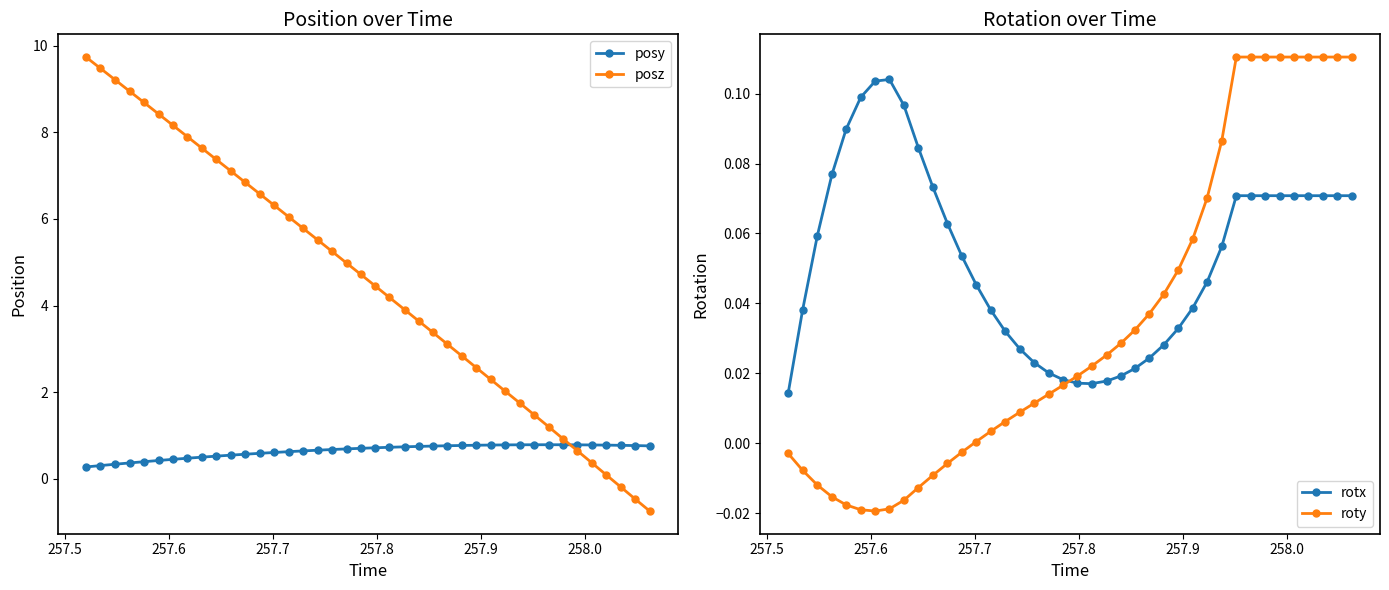

Which series has the largest range (max minus min)?

posz